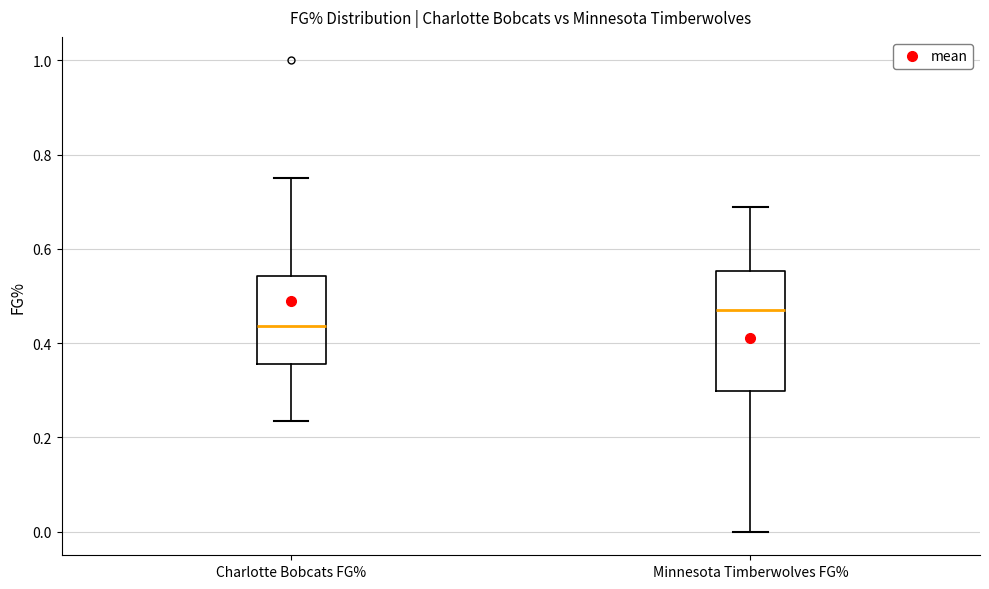

Which box has the lowest median line?

Charlotte Bobcats FG%